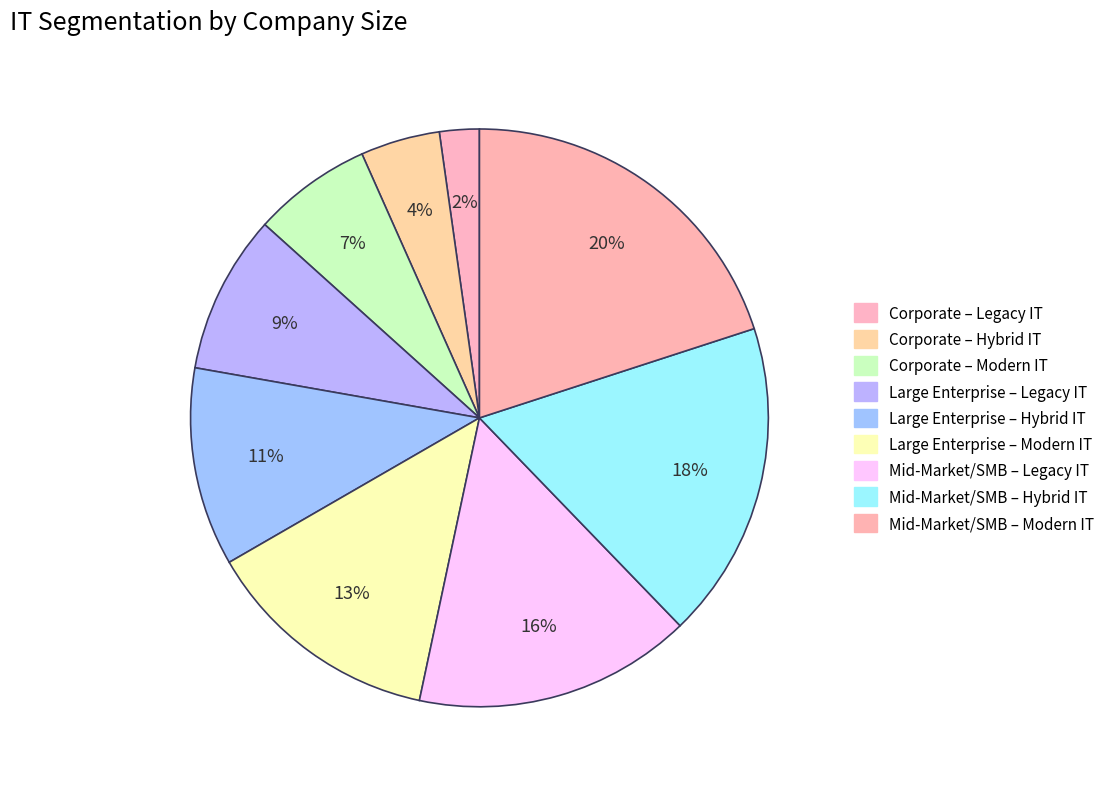

Count the number of slices in the pie.

9